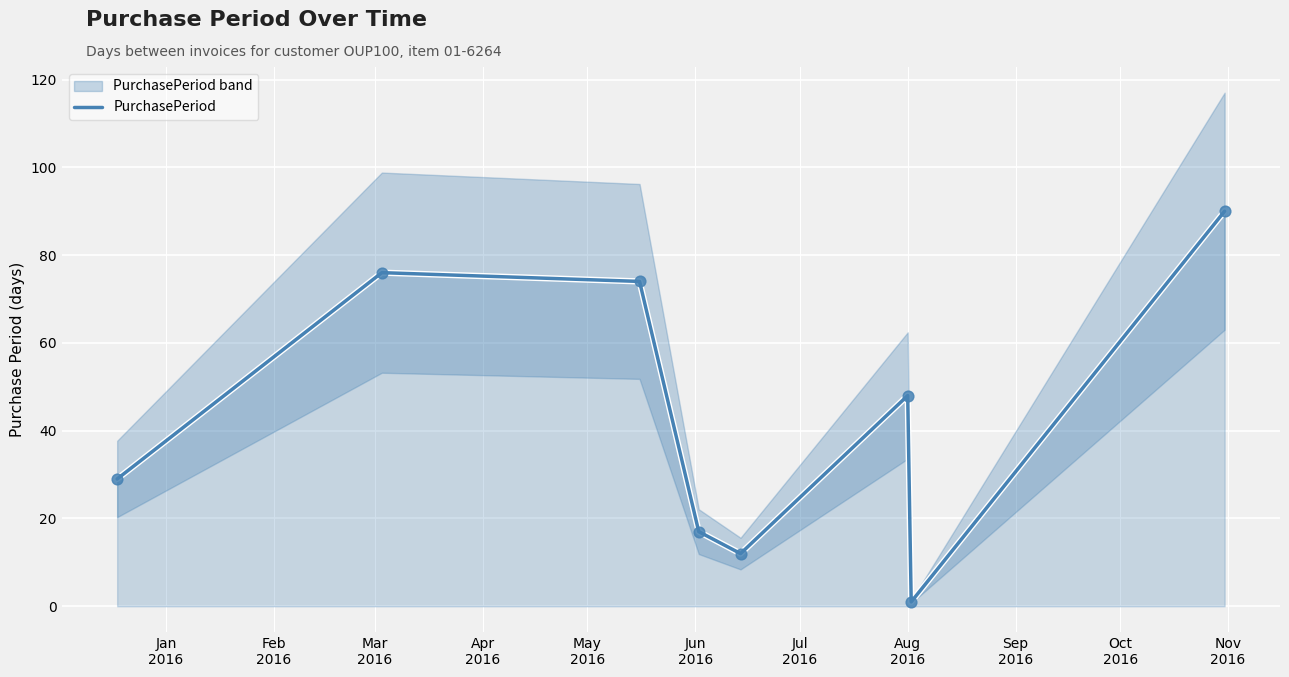

What is the highest value of the PurchasePeriod series?

90